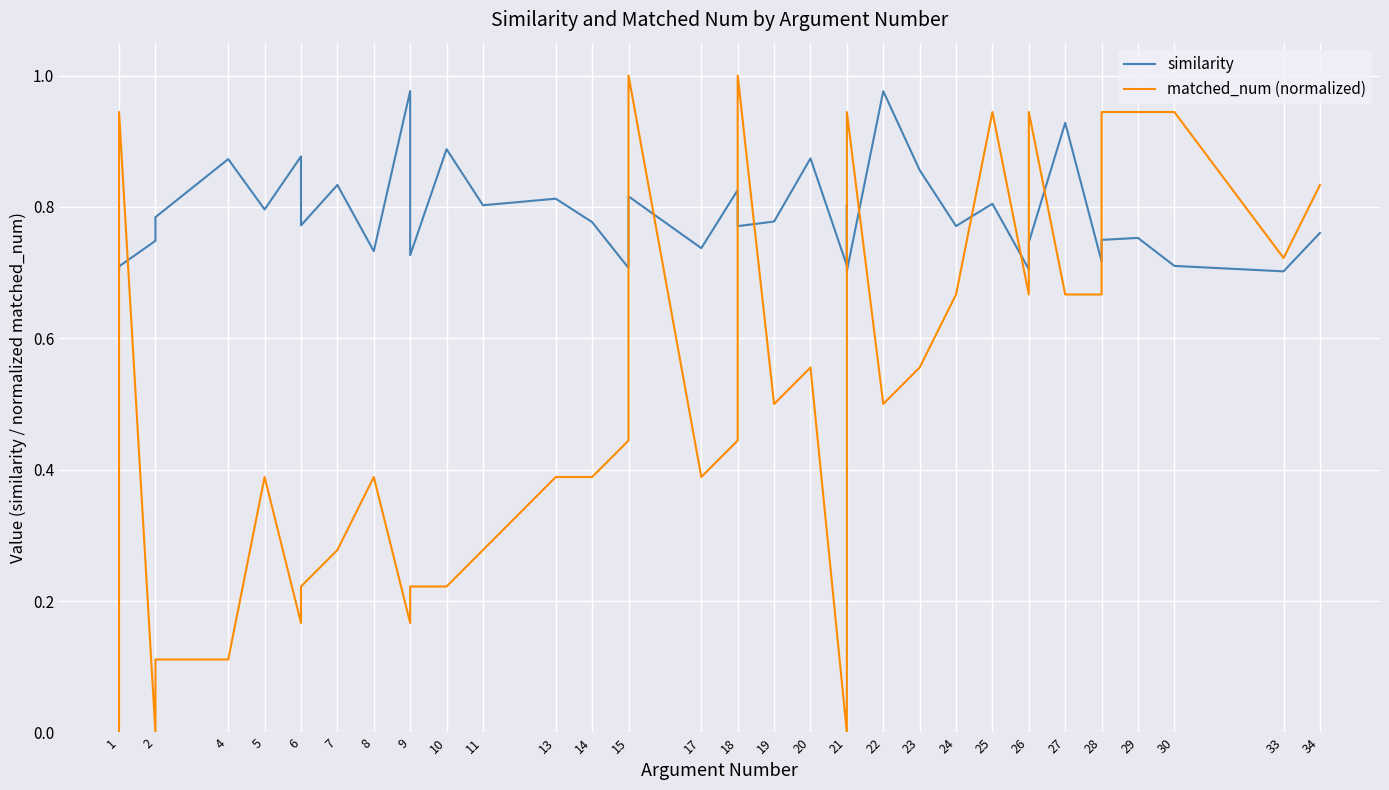

How many lines are shown in the chart?

2